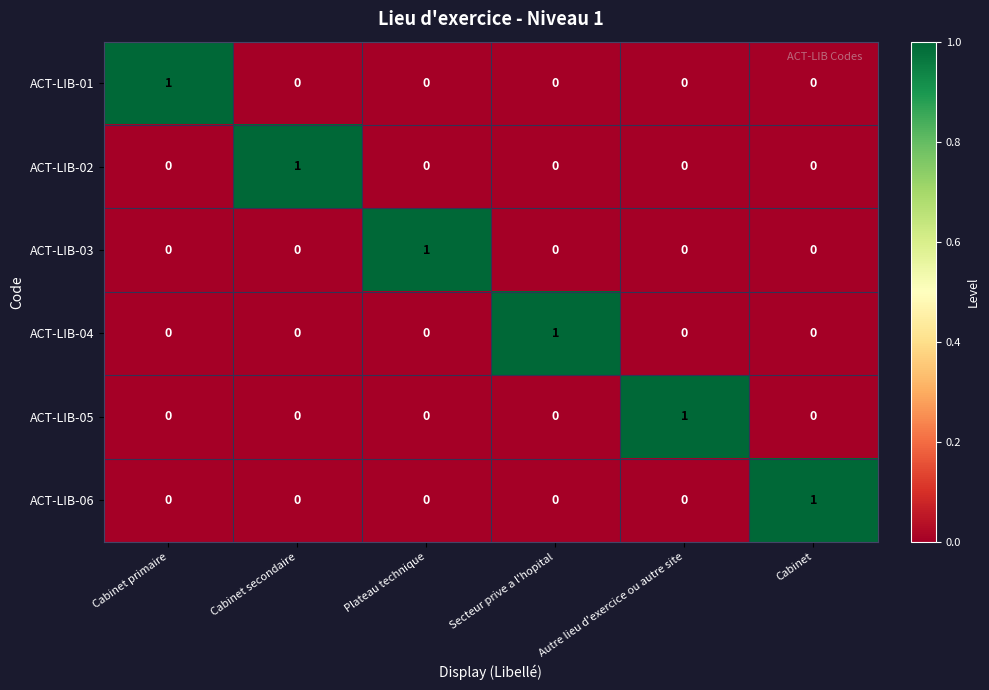

Count the ACT-LIB-04 values in the range 0 to 1.

6